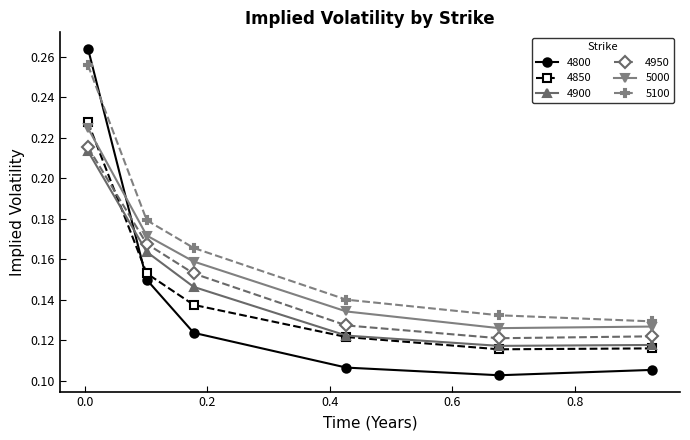

Which series has the largest range (max minus min)?

4800